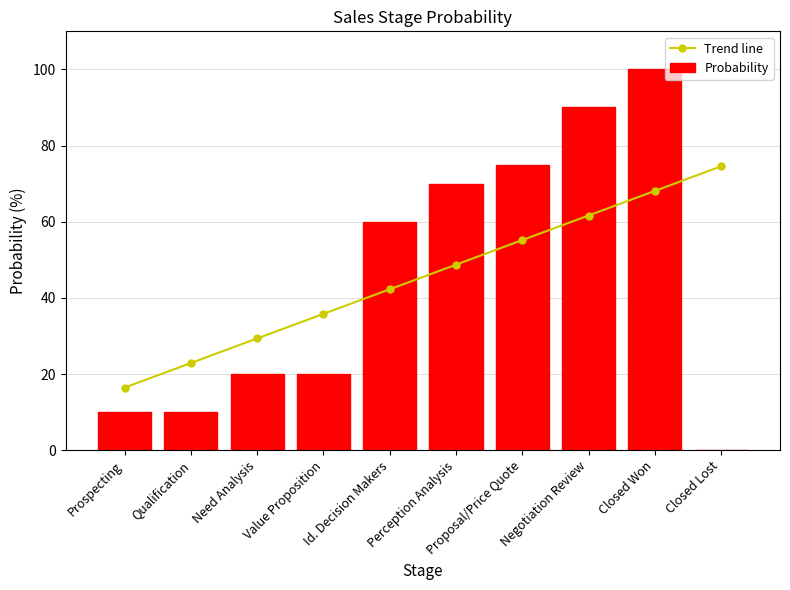

Read the Trend line value at Need Analysis.

29.4